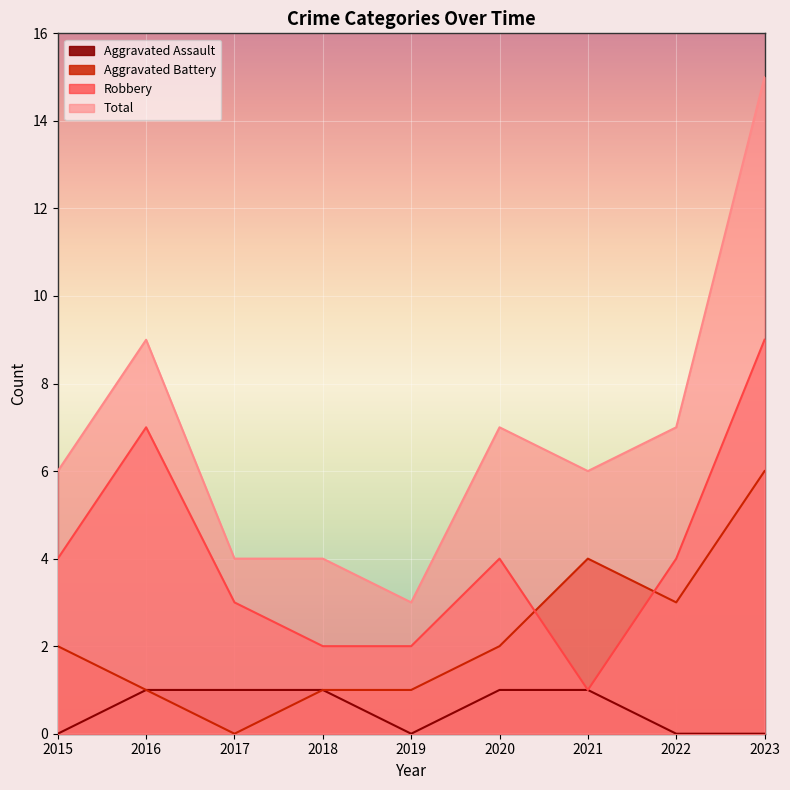

What is the sum of all Aggravated Assault values?

5